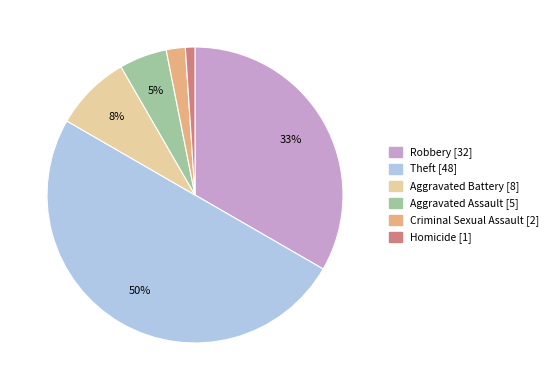

To the nearest percent, what percentage of the pie is Robbery?

33%